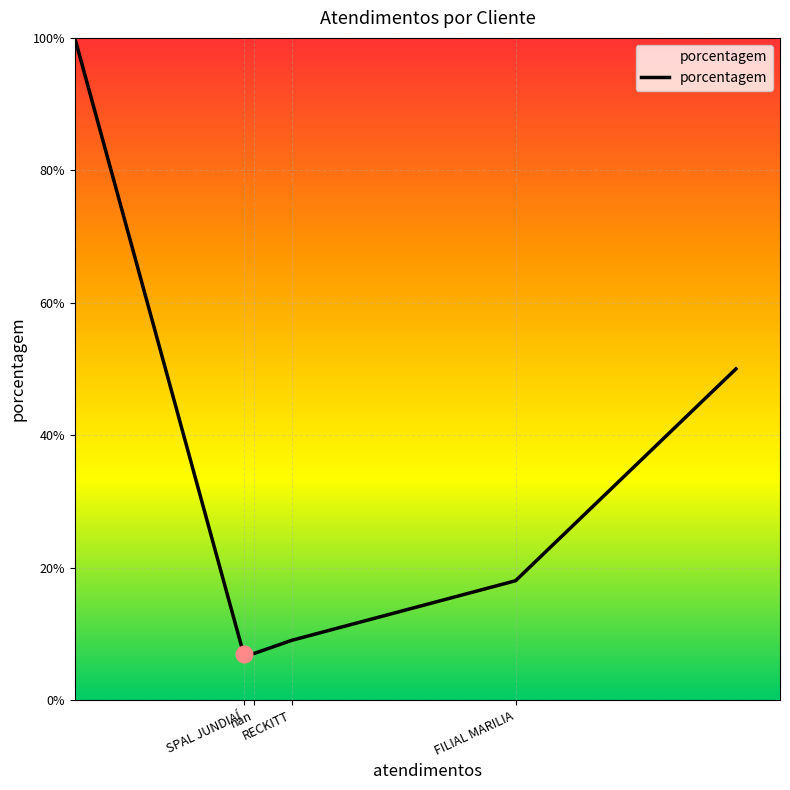

What is the smallest value displayed?

7